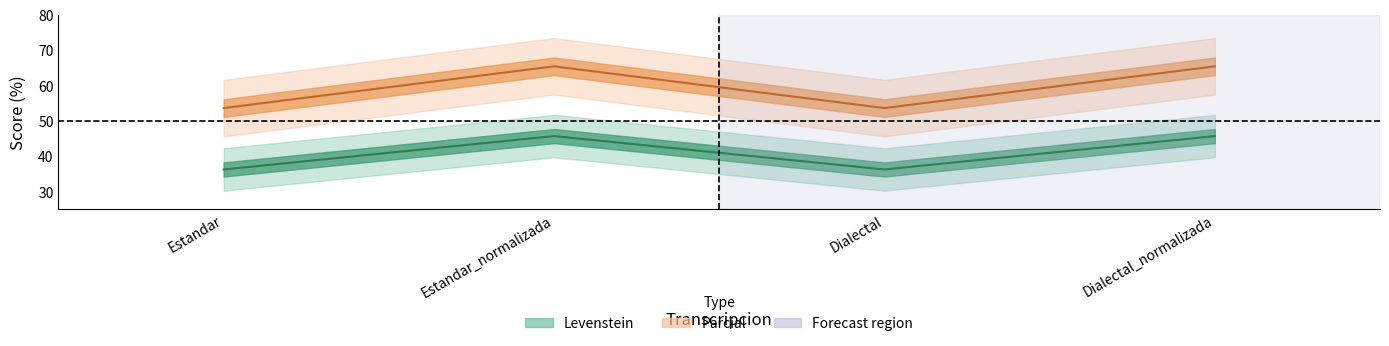

What is the difference between the Levenstein values at Estandar_normalizada and Dialectal?

9.4